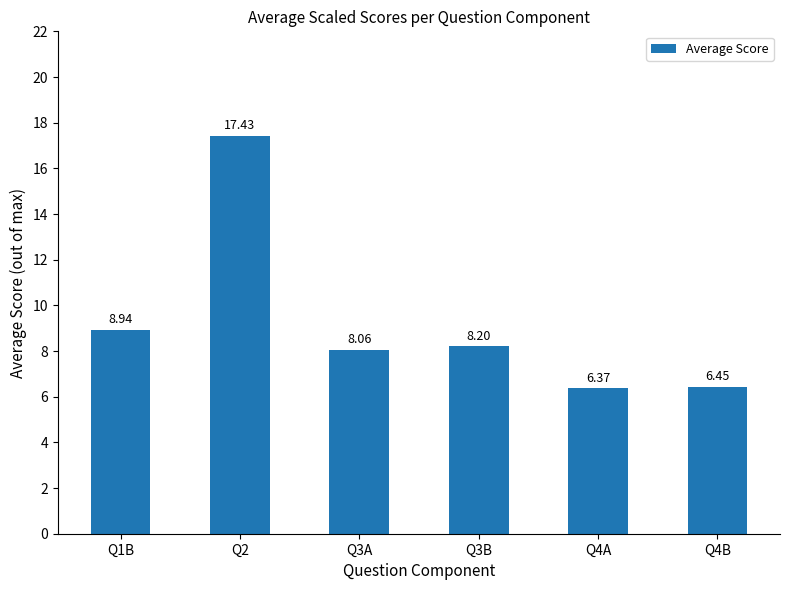

What is the difference between the maximum and minimum values?

11.1